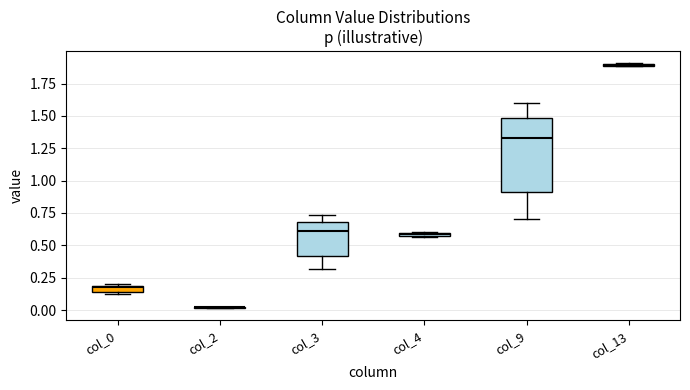

Comparing the boxes themselves (not the whiskers), which one is the tallest?

col_9